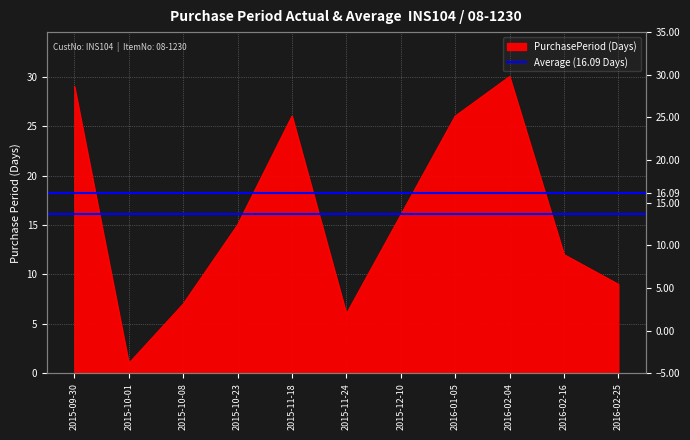

At which label is the value closest to 15?

2015-10-23